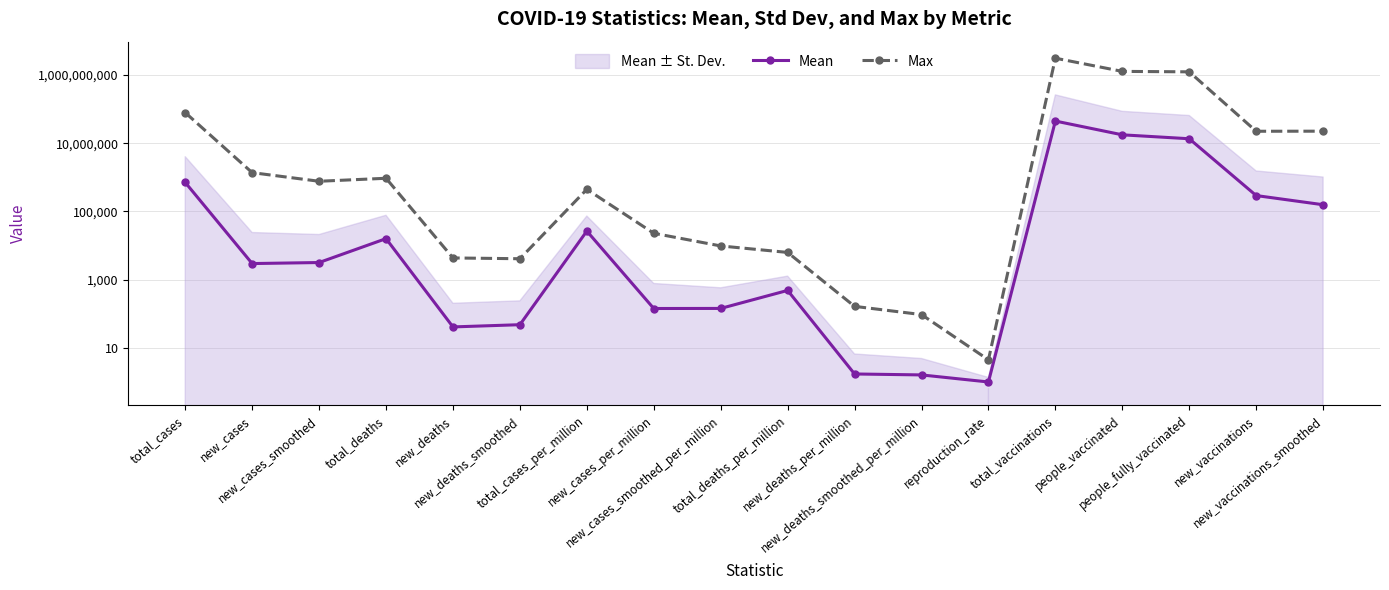

Read the Max value at total_deaths_per_million.

6279.1